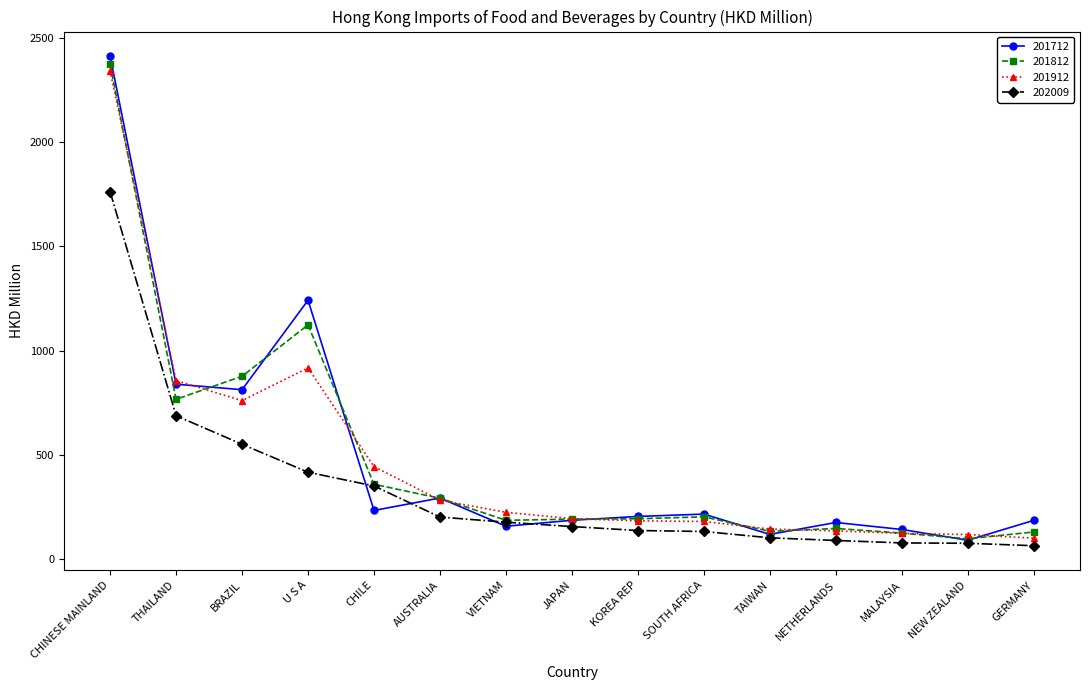

True or false: 201812 and 201912 intersect in this chart.

True